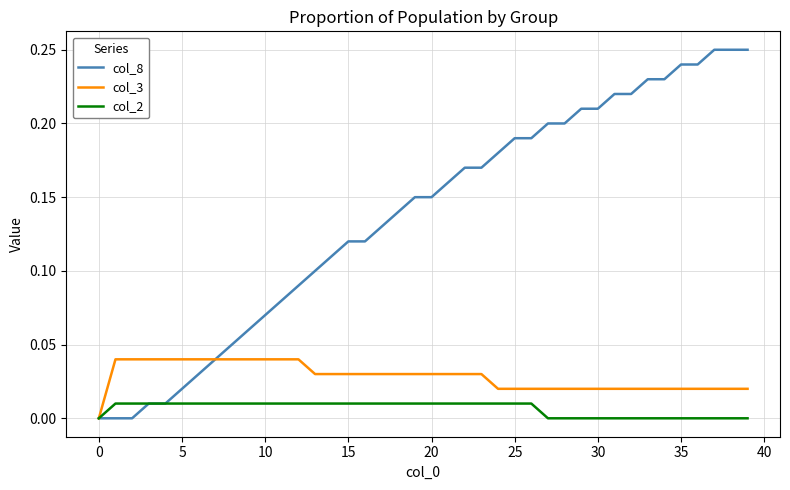

Rank the series by their average value, from lowest to highest.

col_2, col_3, col_8